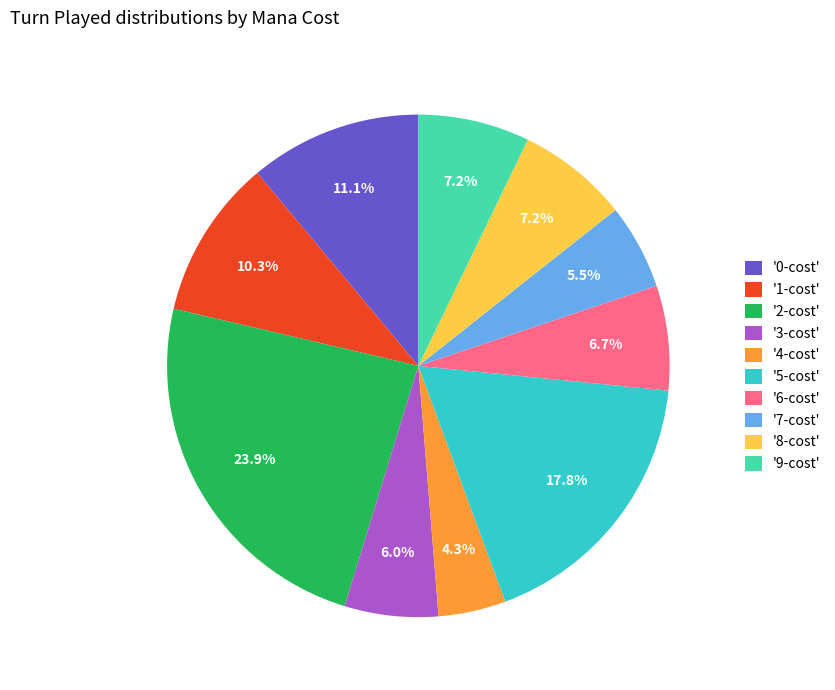

Approximately how many times larger is the value at '7-cost' compared to '0-cost'?

0.5